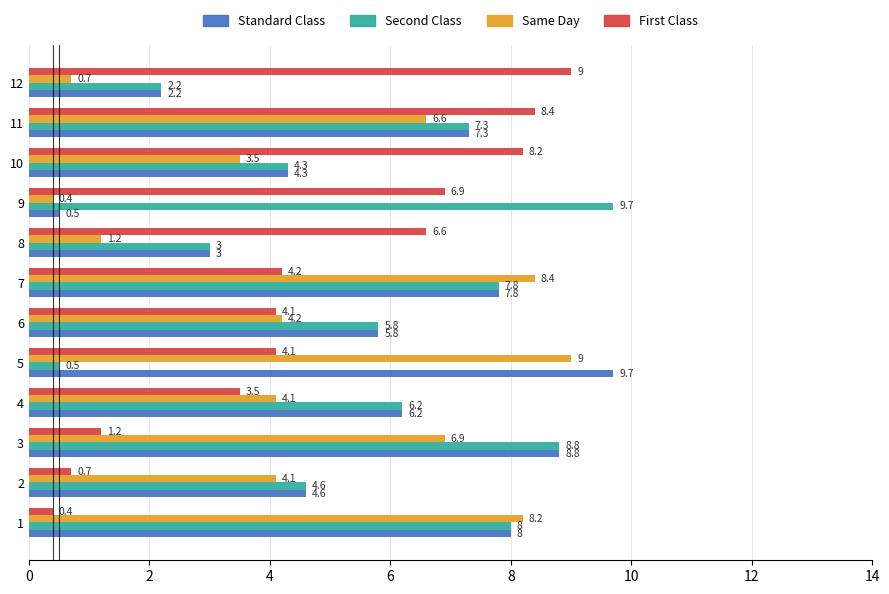

What is the smallest value displayed?

0.4